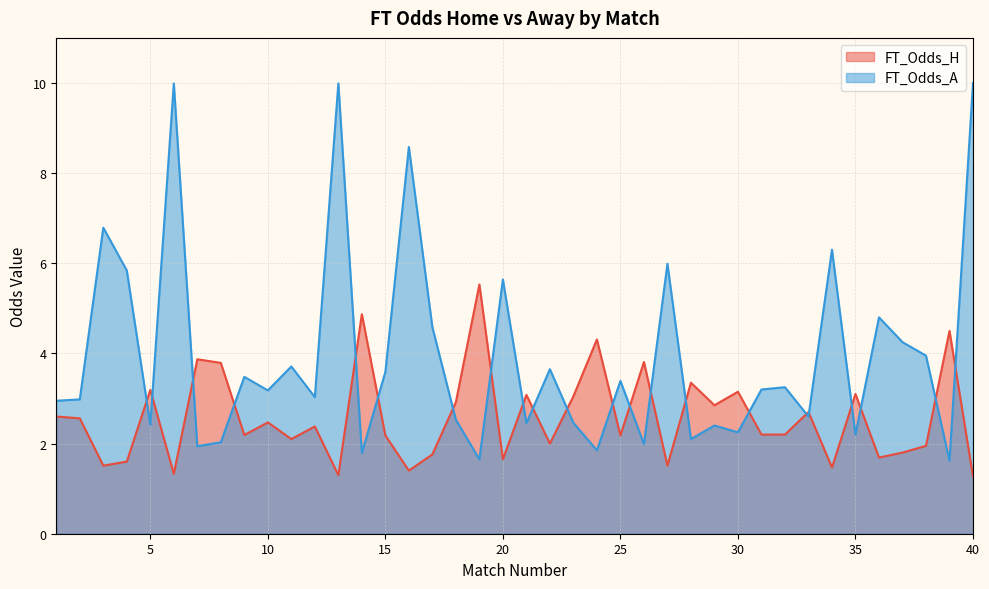

Which series has the largest range (max minus min)?

FT_Odds_A